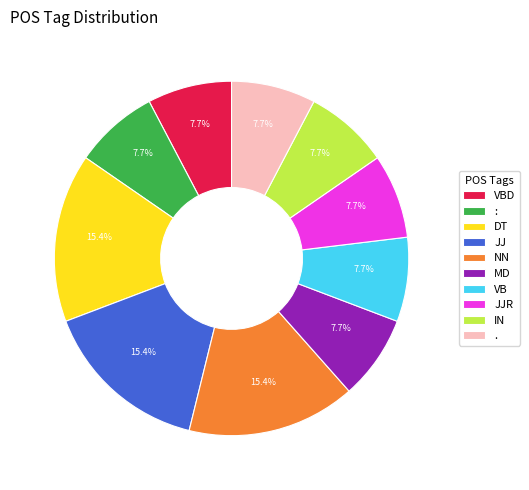

Is there a majority slice in this chart?

No